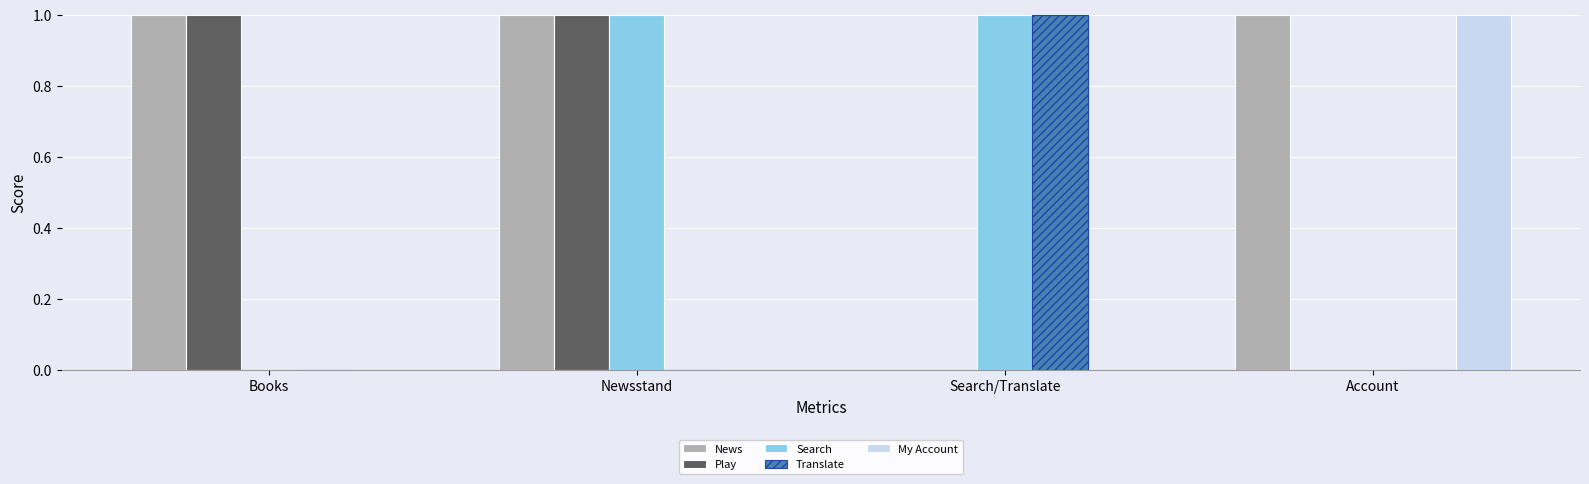

Reading left to right, transcribe all the data shown in this chart.

News: 1	1	0	1
Play: 1	1	0	0
Search: 0	1	1	0
Translate: 0	0	1	0
My Account: 0	0	0	1